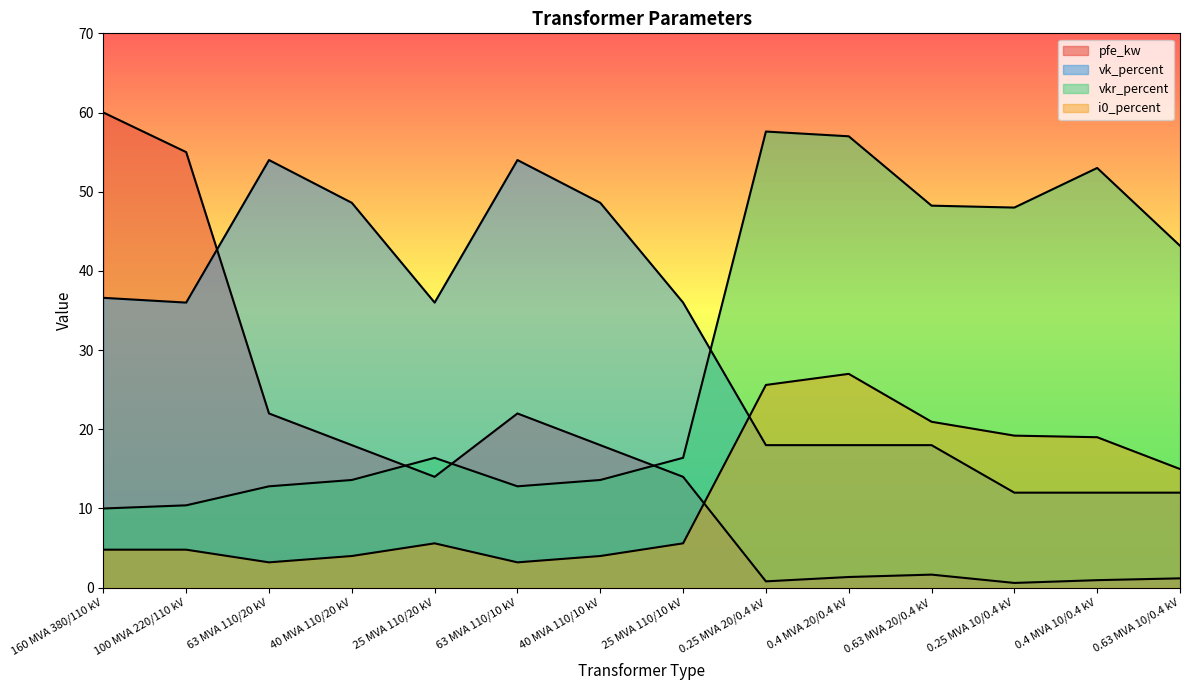

Where is vkr_percent nearest to the value 33?

0.63 MVA 10/0.4 kV